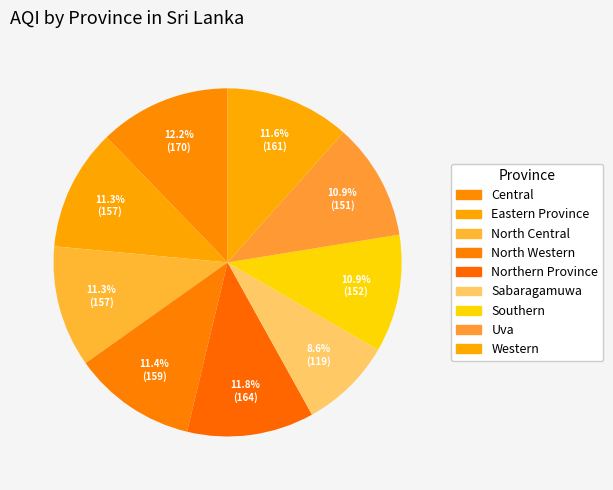

Count the number of slices in the pie.

9